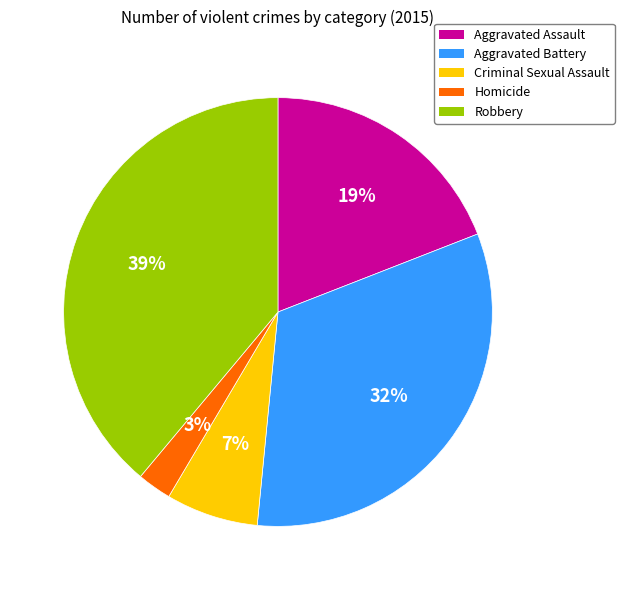

Which has a higher value, Criminal Sexual Assault or Homicide?

Criminal Sexual Assault